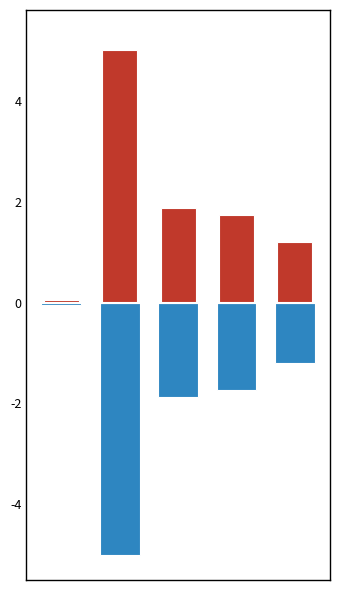

Reading left to right, what are all the values shown in this chart?

col_0_pos: 0=0.1	1=5.0	2=1.9	3=1.7	4=1.2
col_0_neg: 0=-0.1	1=-5.0	2=-1.9	3=-1.7	4=-1.2